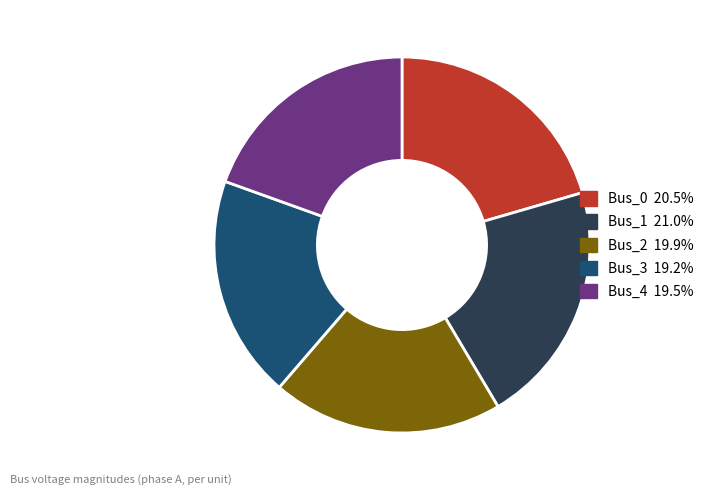

How many segments does this pie chart have?

5